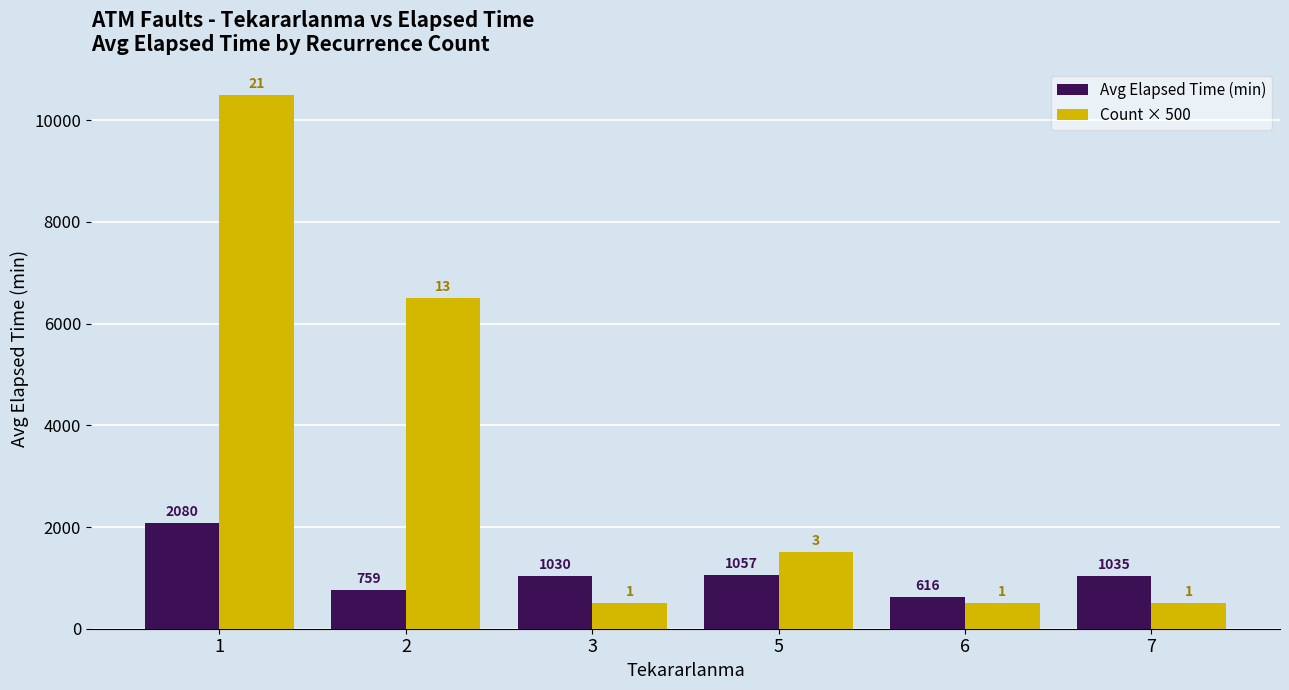

What is the value of the Count × 500 bar at the 3rd from the left?

500.0